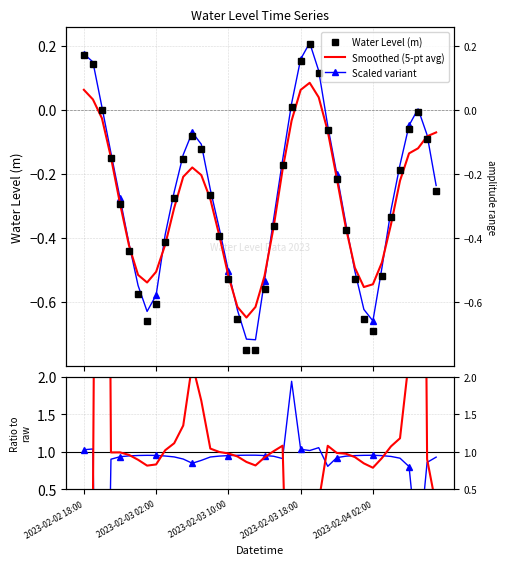

How many data points in Smoothed / raw are less than 0?

1